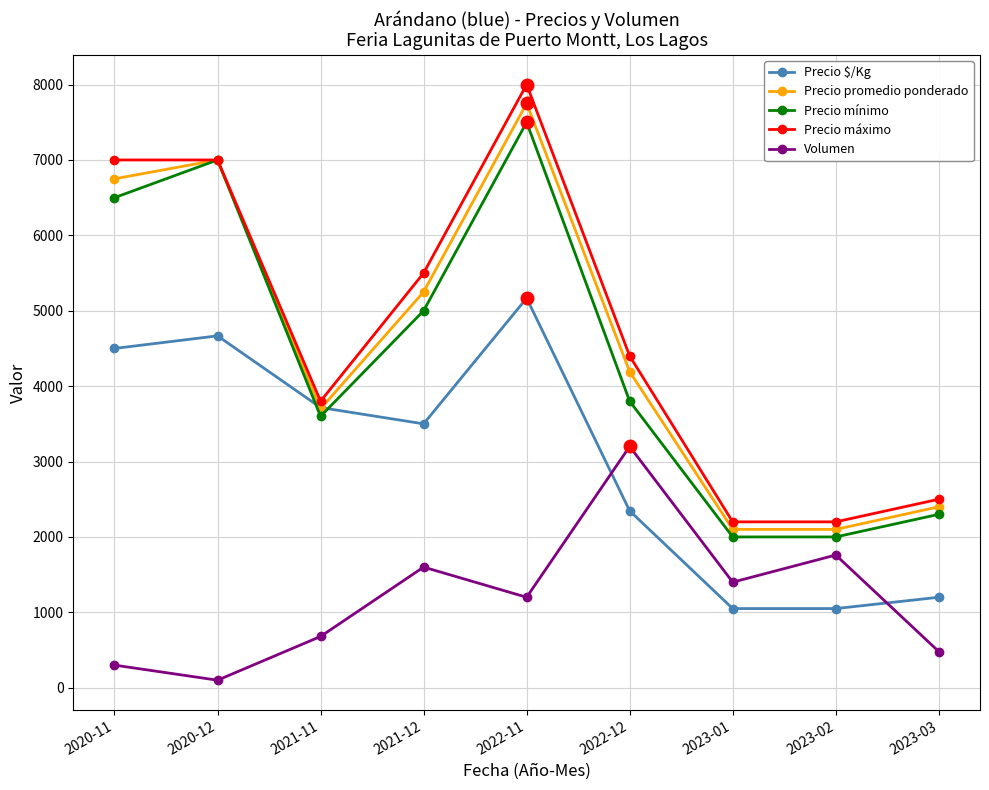

How many intersections are there between Precio mínimo and Precio $/Kg?

2